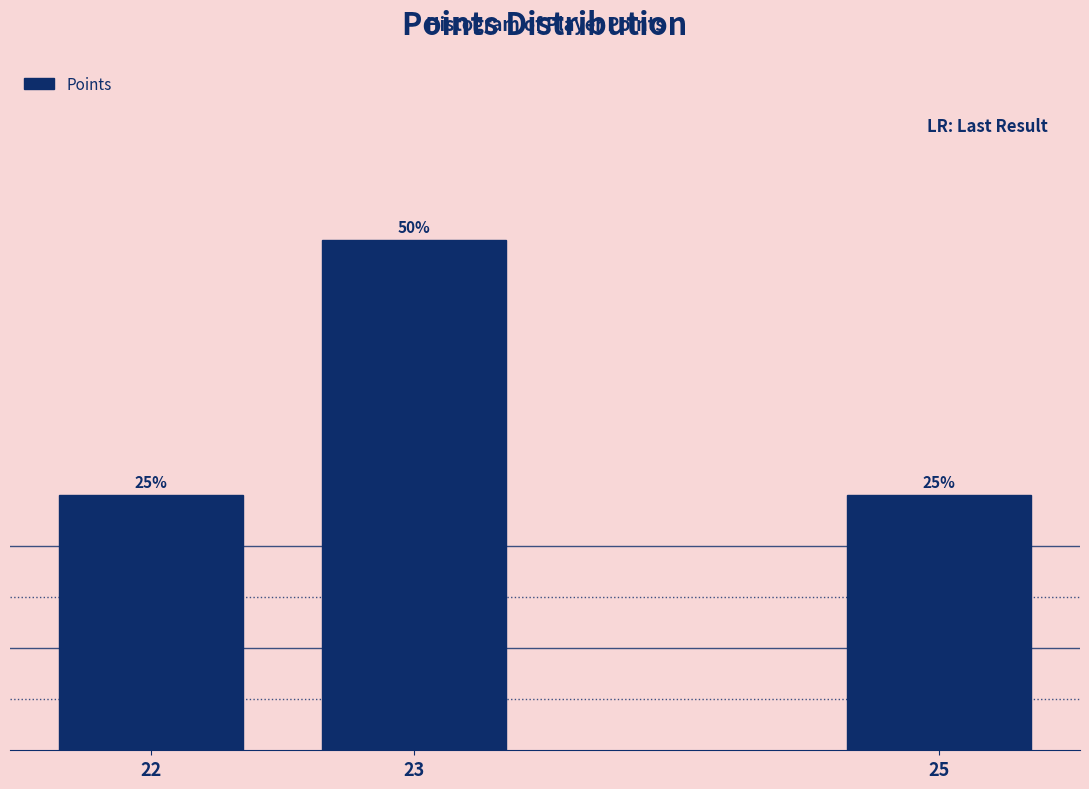

Are the bars horizontal?

No